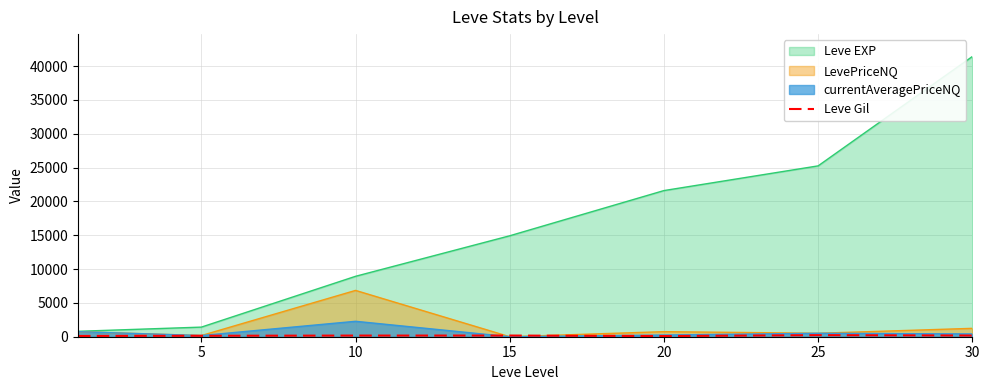

How many categories are shown in the chart?

7